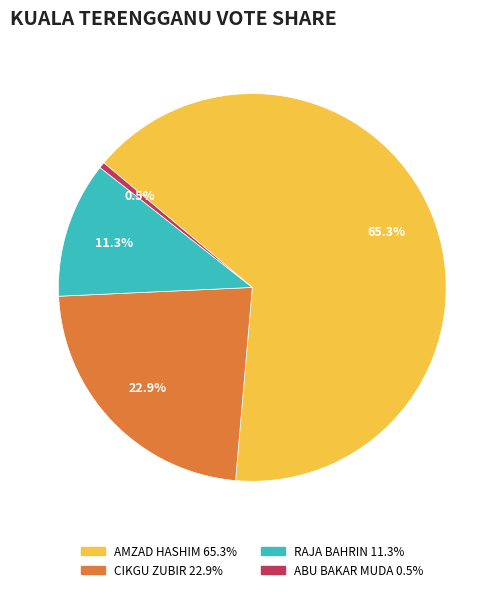

Is there any slice that represents more than half of the pie?

Yes